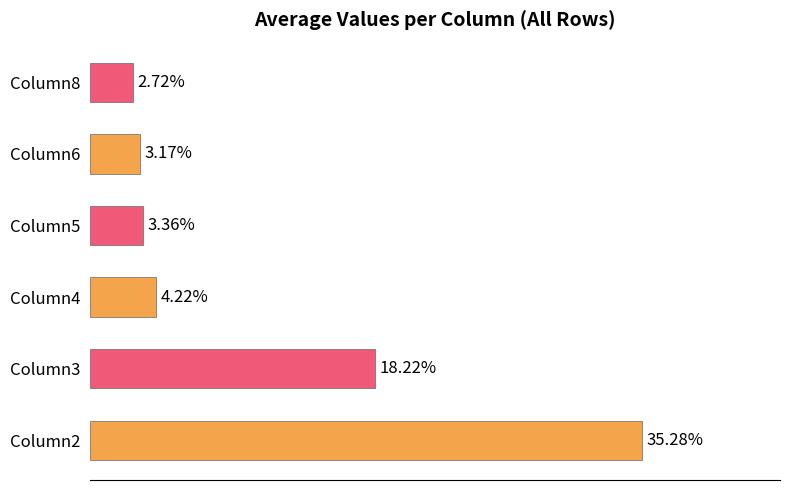

Is it true that Column8 equals 3 at 6?

False